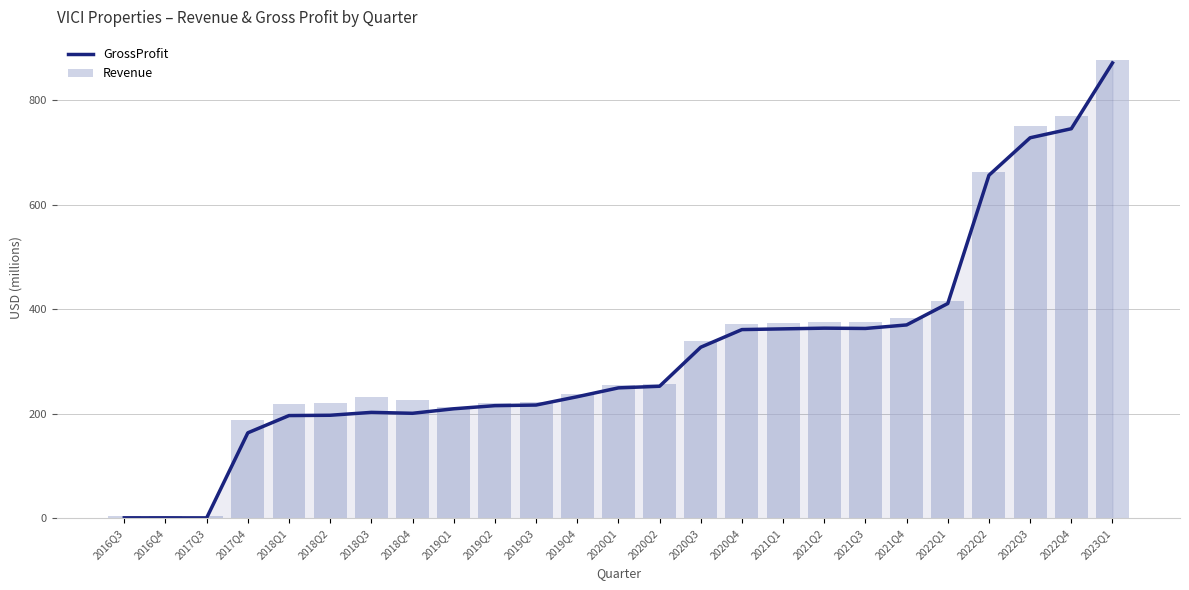

What is the difference between the second highest and minimum values in the Revenue series?

765.8